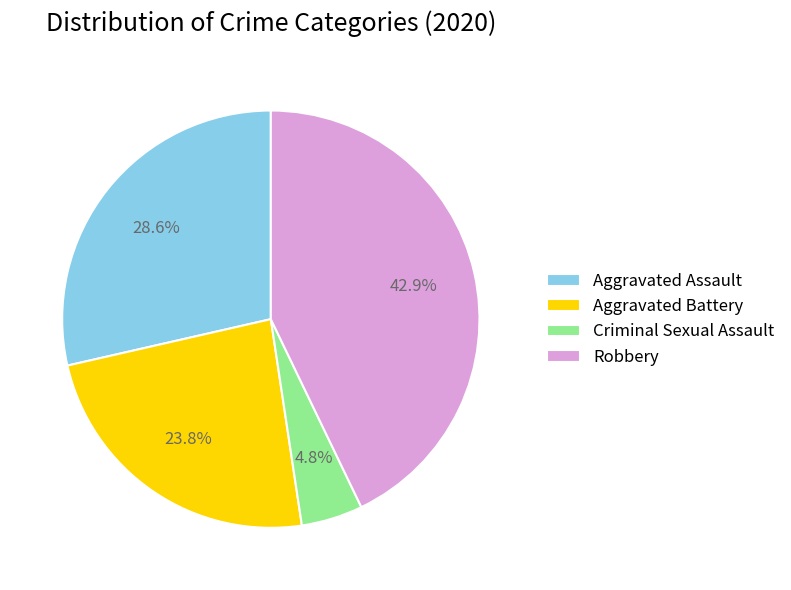

To the nearest percent, what percentage of the pie is Criminal Sexual Assault?

5%